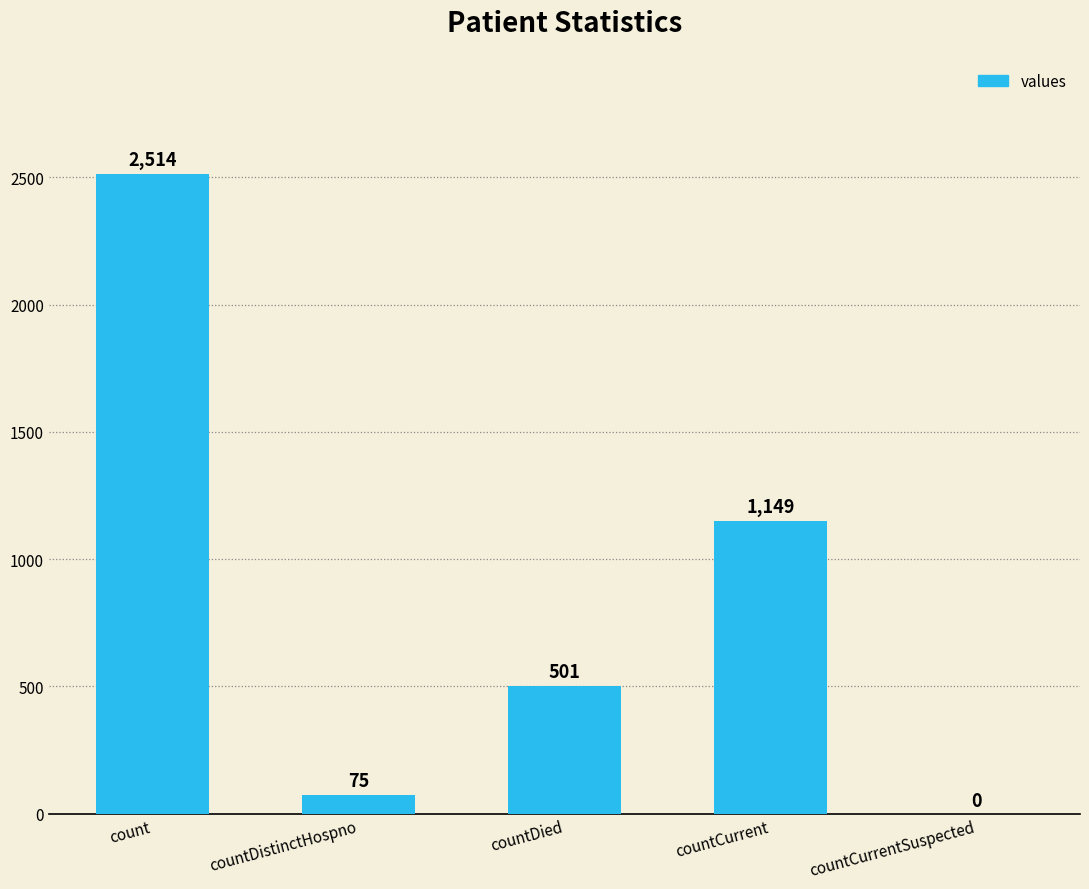

What is the change in value from countDied to countCurrentSuspected?

-501